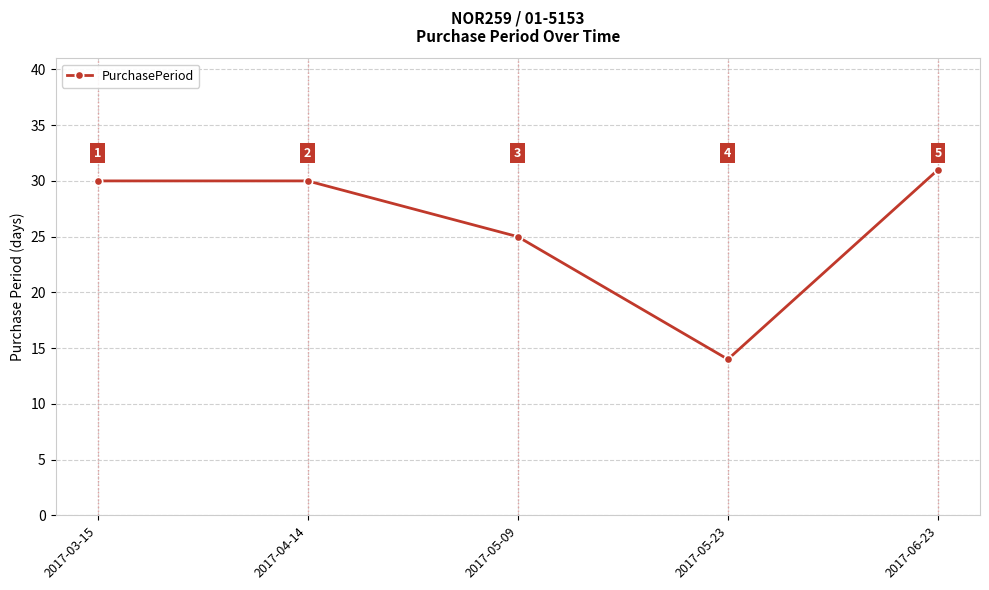

The value at 2017-05-09 is 44. True or false?

False